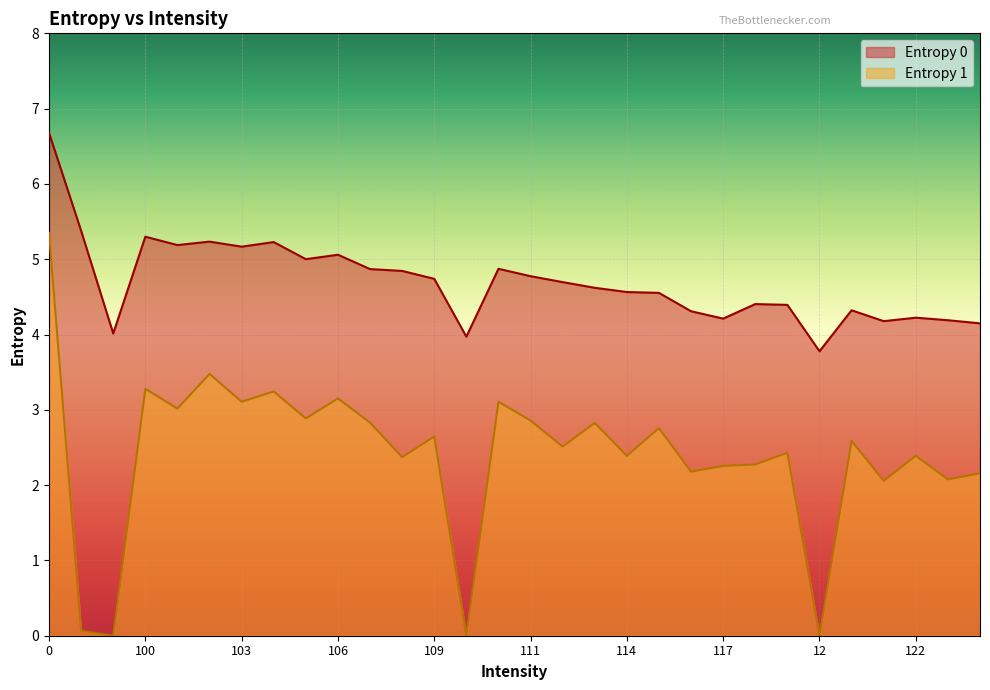

Reading left to right, transcribe all the data shown in this chart.

Entropy 0: 0=6.7	1=5.4	10=4.0	100=5.3	101=5.2	102=5.2	103=5.2	104=5.2	105=5.0	106=5.1	107=4.9	108=4.8	109=4.7	11=4.0	110=4.9	111=4.8	112=4.7	113=4.6	114=4.6	115=4.6	116=4.3	117=4.2	118=4.4	119=4.4	12=3.8	120=4.3	121=4.2	122=4.2	123=4.2	124=4.1
Entropy 1: 0=5.3	1=0.1	10=0.0	100=3.3	101=3.0	102=3.5	103=3.1	104=3.2	105=2.9	106=3.2	107=2.8	108=2.4	109=2.6	11=0.0	110=3.1	111=2.9	112=2.5	113=2.8	114=2.4	115=2.8	116=2.2	117=2.3	118=2.3	119=2.4	12=0.0	120=2.6	121=2.1	122=2.4	123=2.1	124=2.2